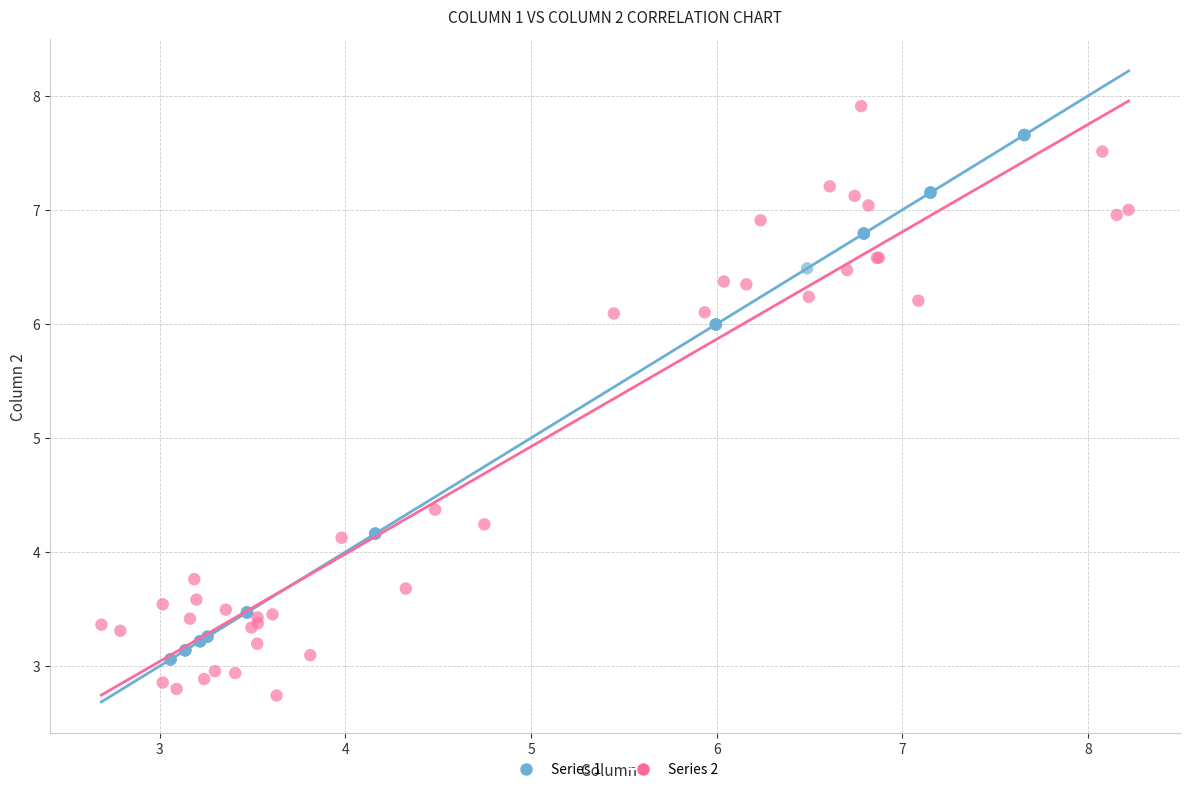

Which series has the widest spread of Y values?

Series 2